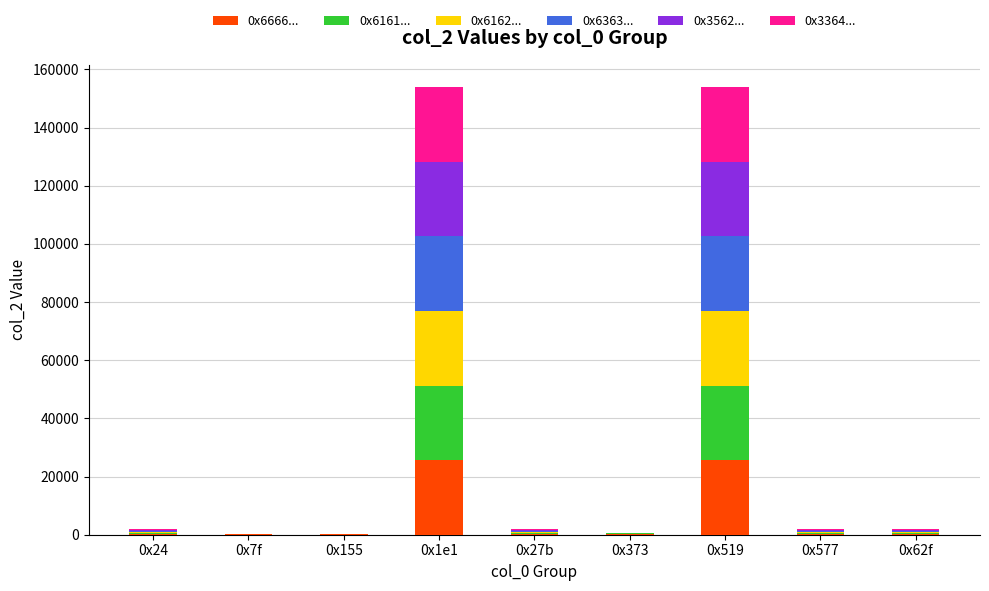

How many distinct data groups are displayed?

6